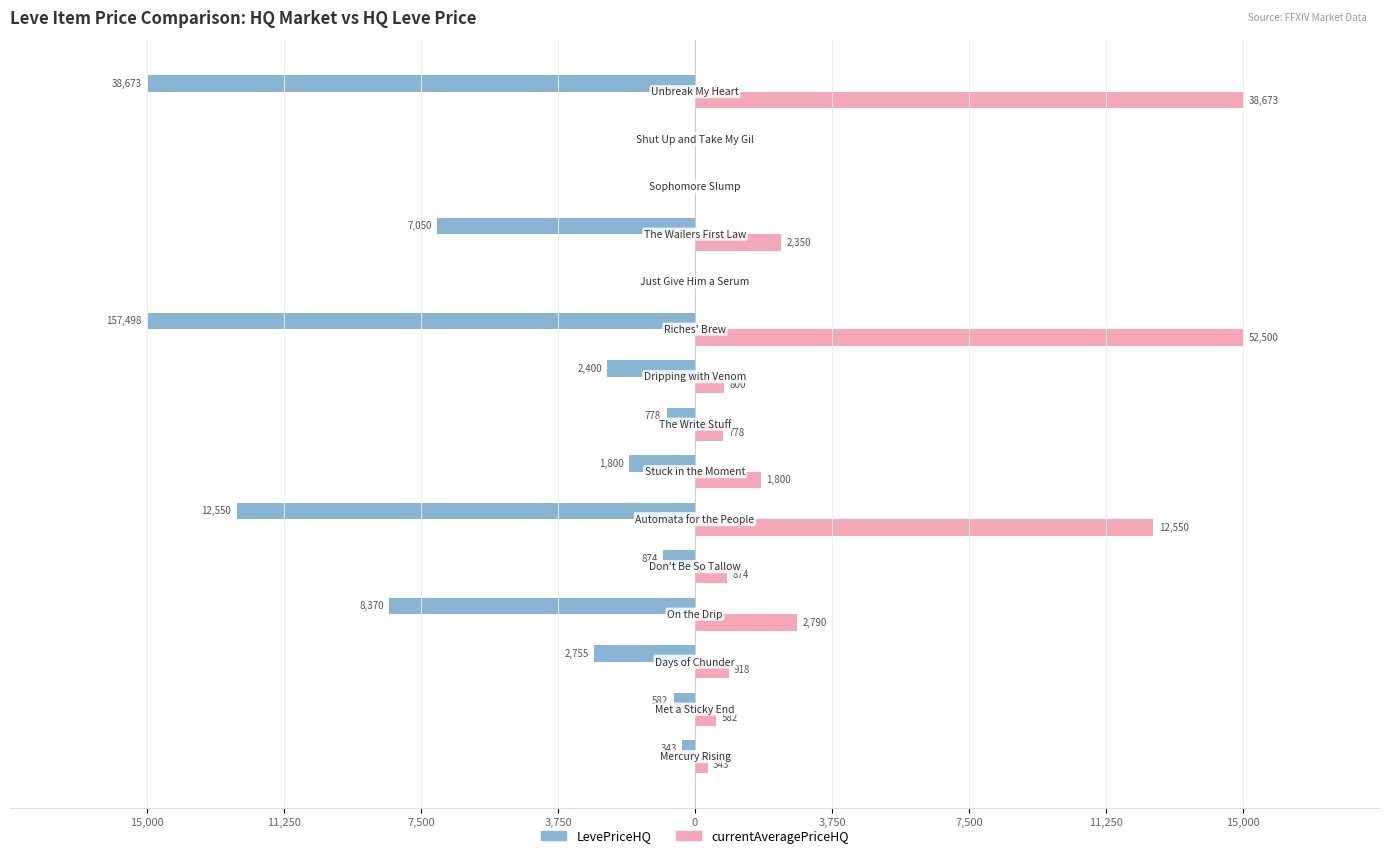

What are all the series names shown in the legend?

LevePriceHQ, currentAveragePriceHQ